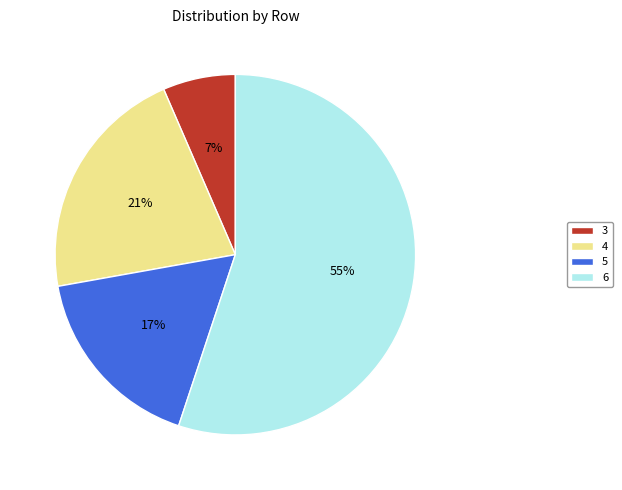

What percentage is the 4 slice, to the nearest percent?

21%